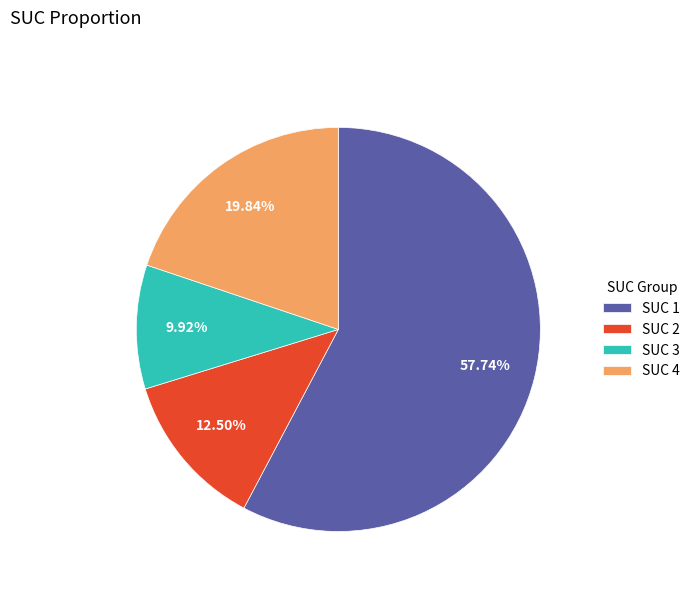

What is the largest slice in the pie chart?

SUC 1